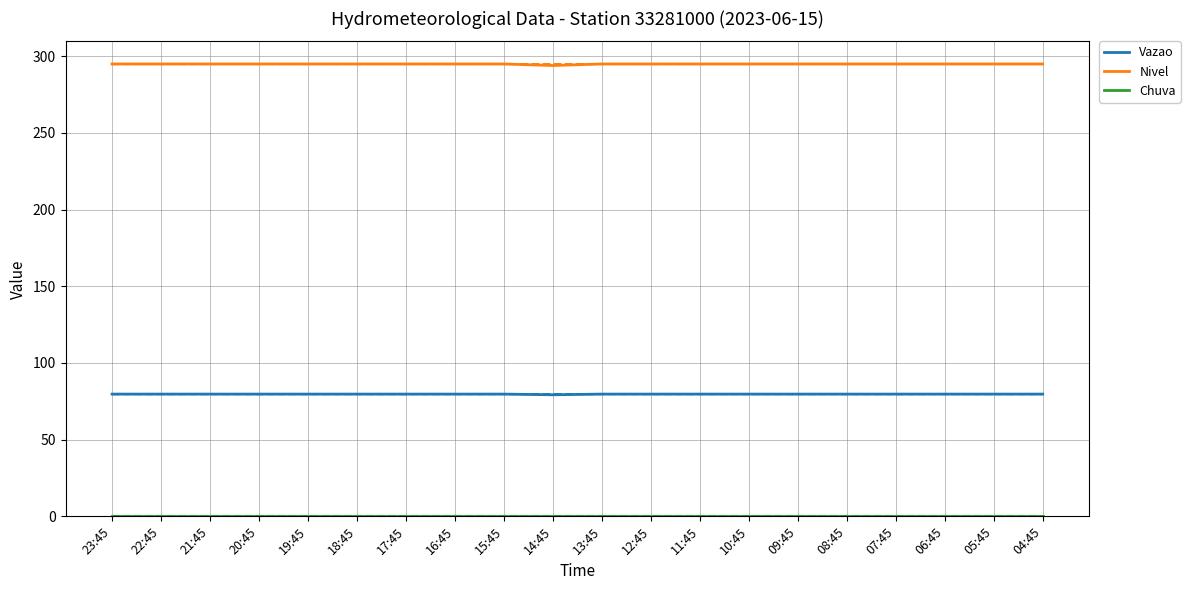

What is the greatest value displayed?

295.0